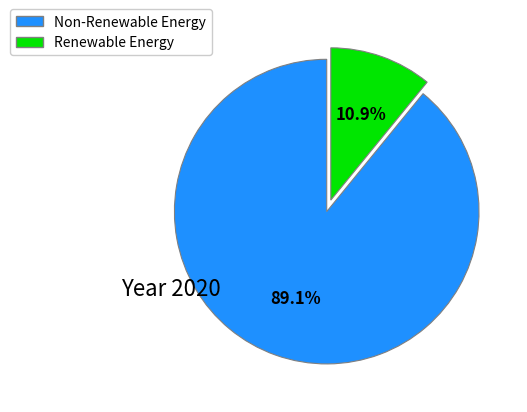

Does any single category account for the majority?

Yes